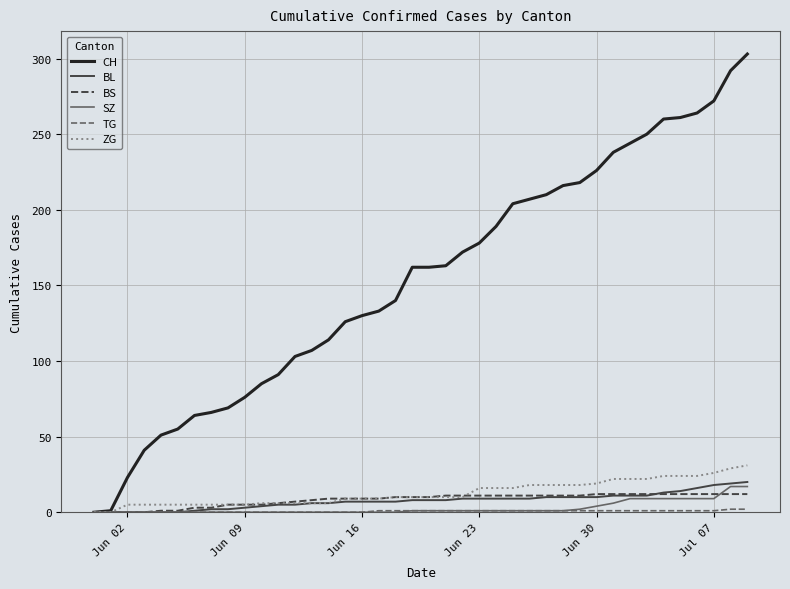

Which series has the largest total across all categories?

CH